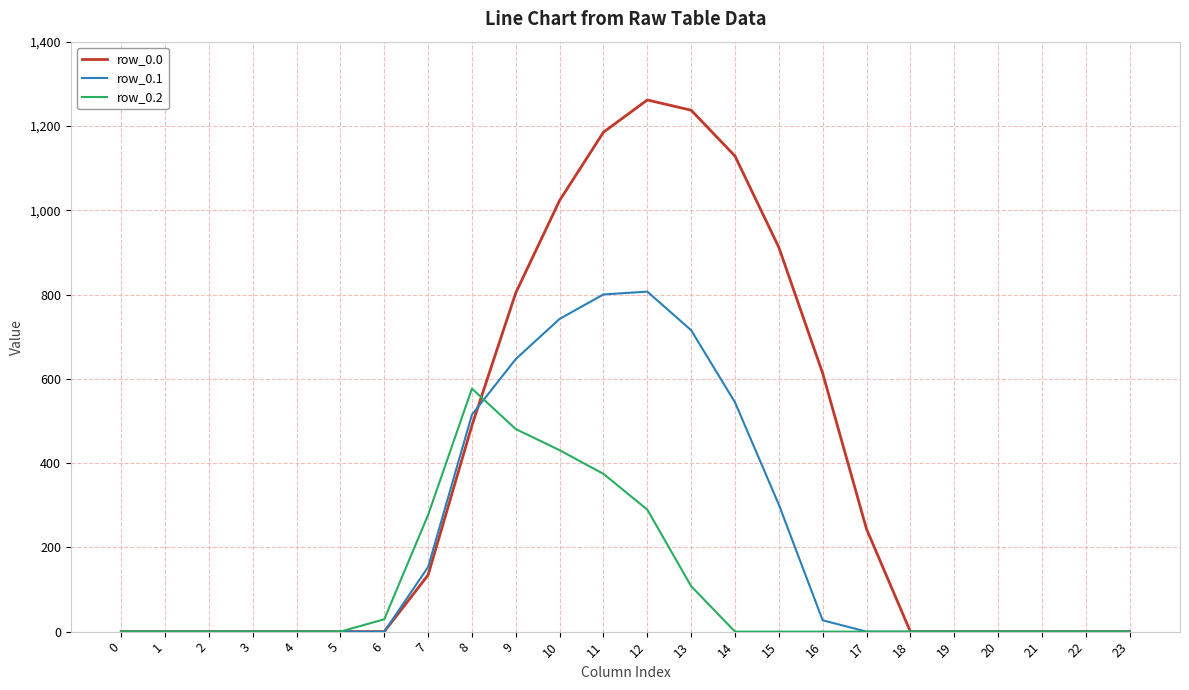

Which series has the largest total across all categories?

row_0.0